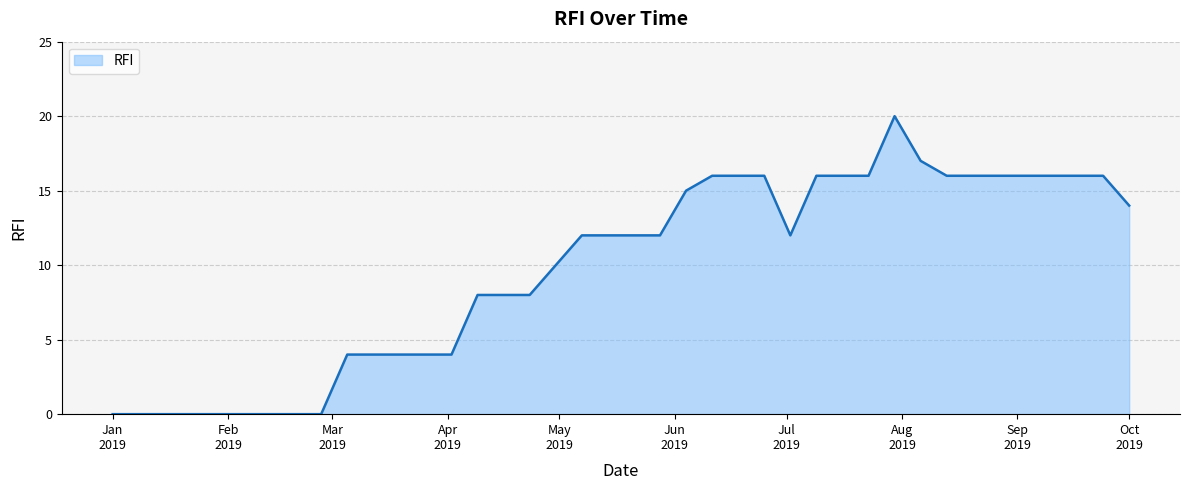

What is the maximum value shown in the chart?

20